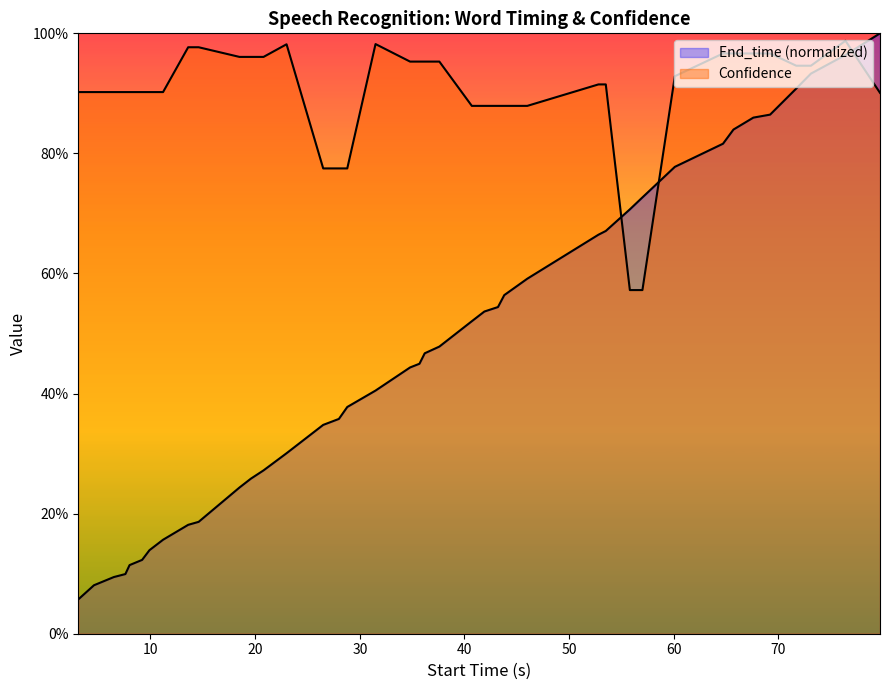

What is the sum of all End_time values?

19.1